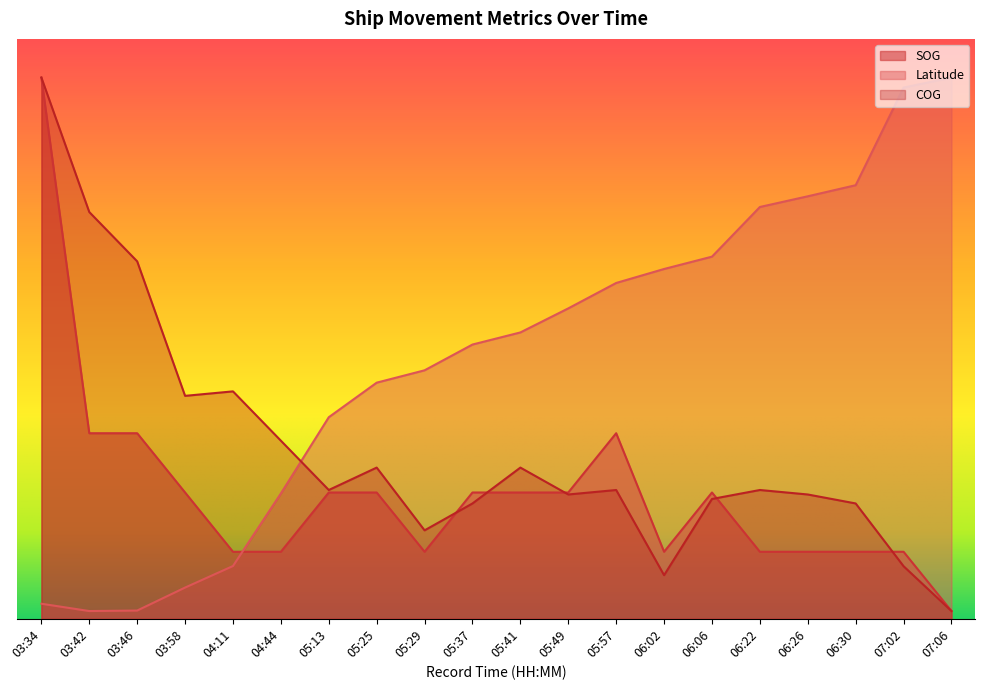

True or false: SOG and Latitude cross at least once.

True